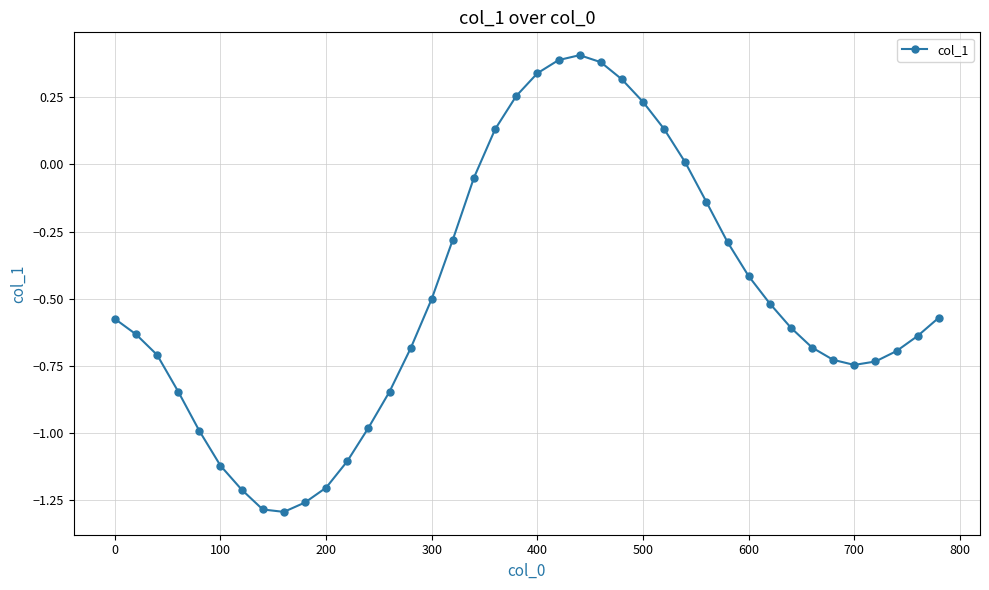

What is the sum of all values?

-19.7